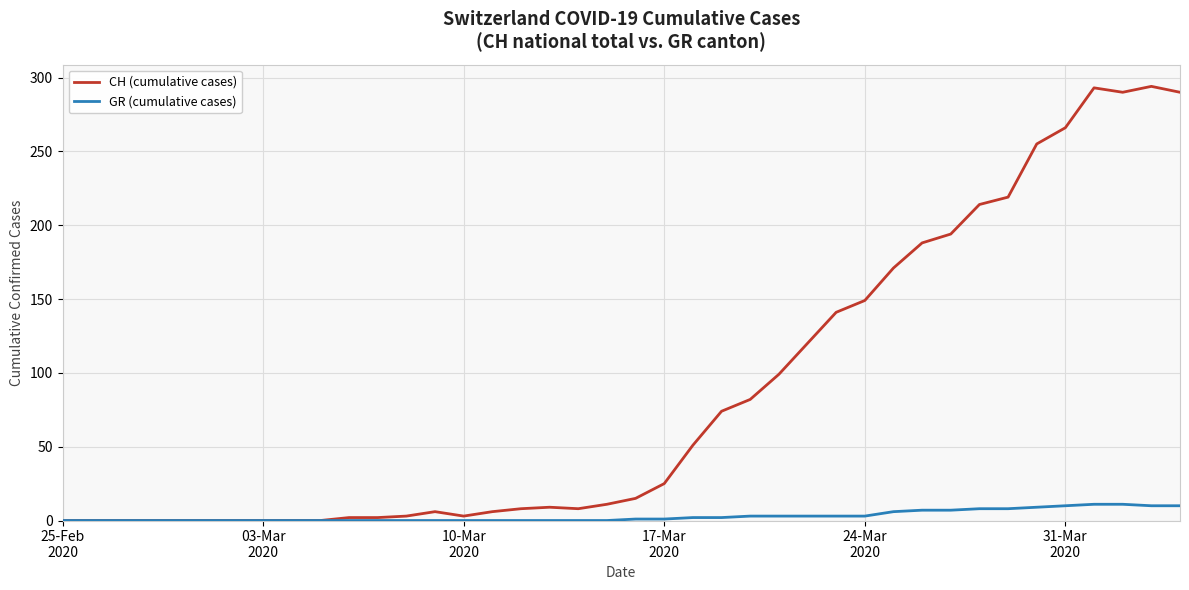

Which series has the largest total across all categories?

CH (cumulative cases)